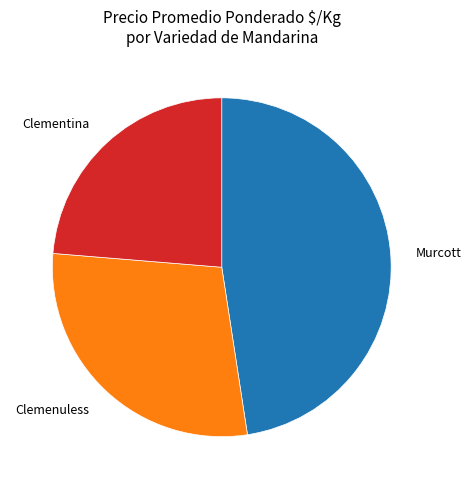

Combined, do Clementina and Clemenuless account for over 50%?

Yes